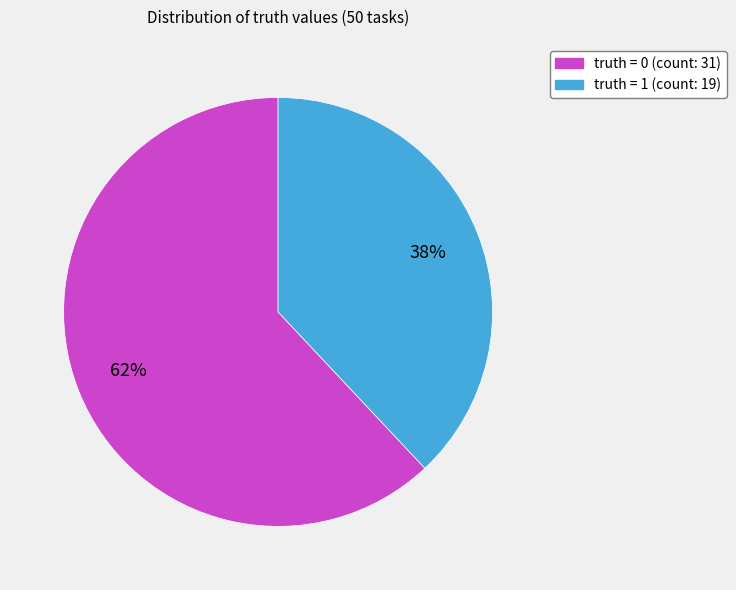

To the nearest percent, what is the average slice percentage?

50%